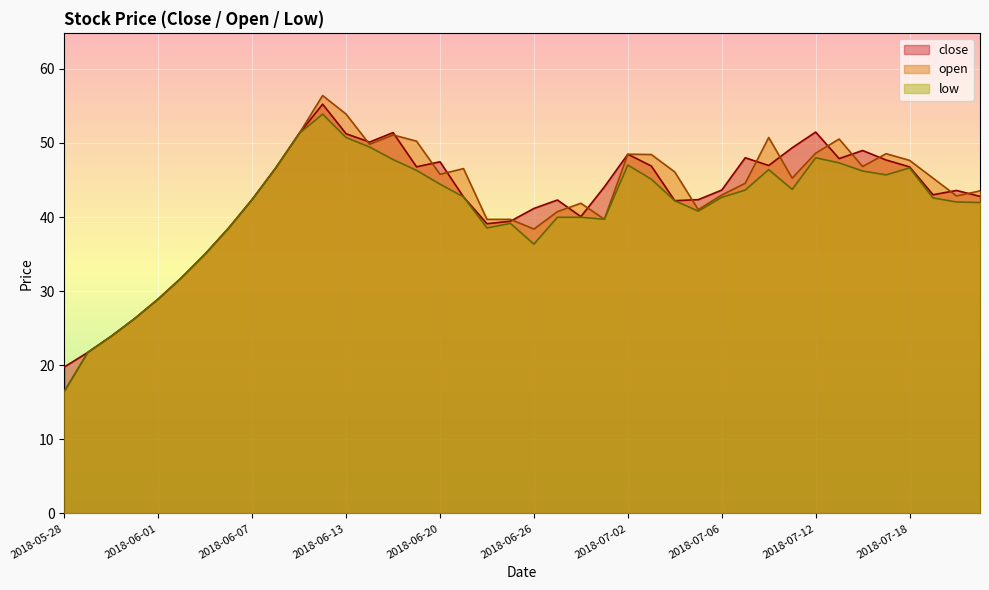

What is the value of the close point at the 20th from the left?

39.4